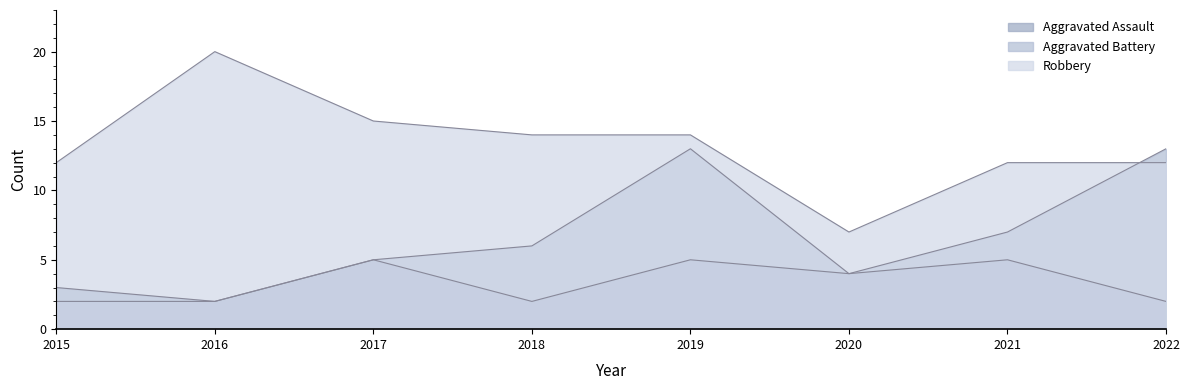

Reading left to right, transcribe all the data shown in this chart.

Aggravated Assault: 3	2	5	2	5	4	5	2
Aggravated Battery: 2	2	5	6	13	4	7	13
Robbery: 12	20	15	14	14	7	12	12